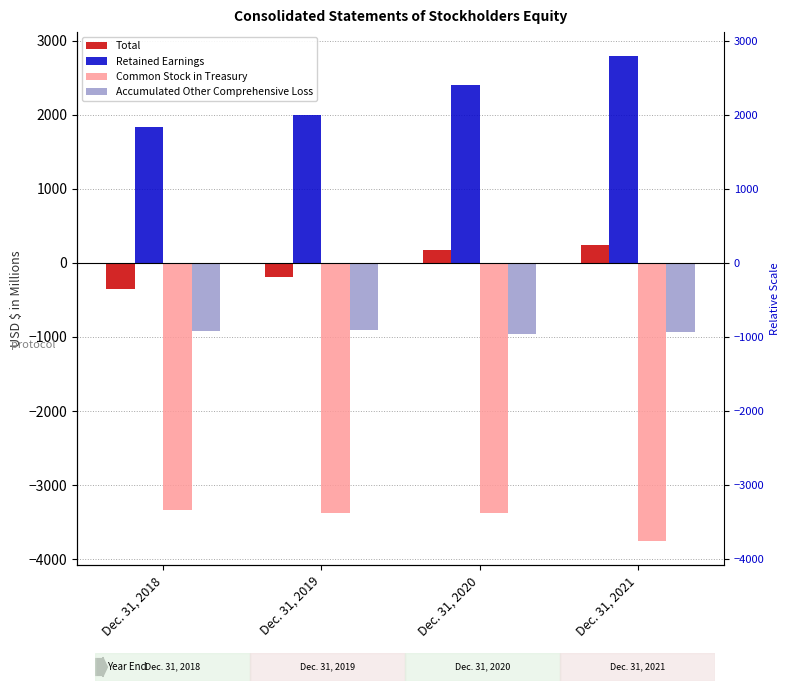

Is it true that Common Stock in Treasury equals -3380.9 at Dec. 31, 2020?

True